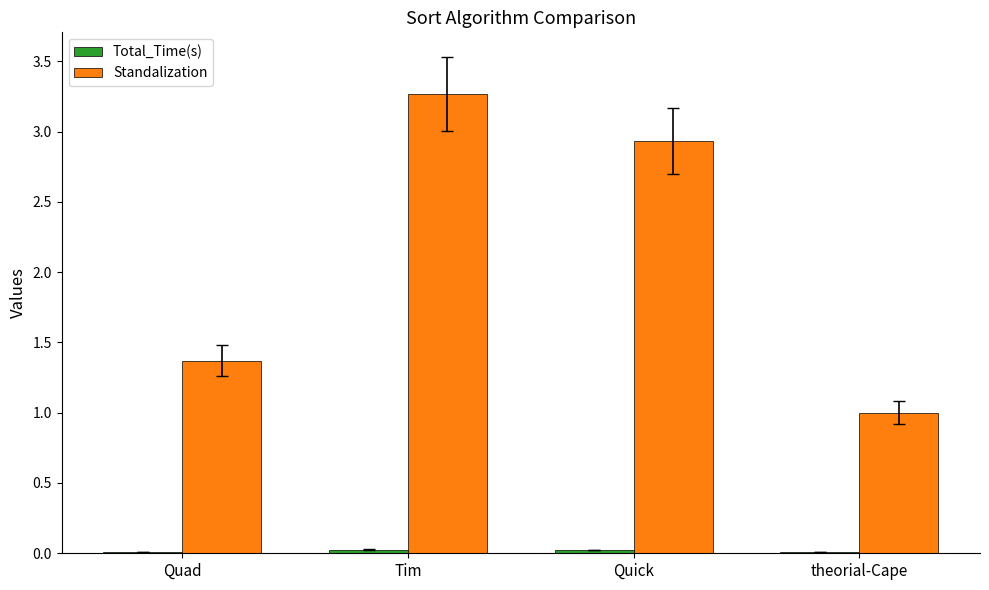

What is the maximum value shown in the chart?

3.3